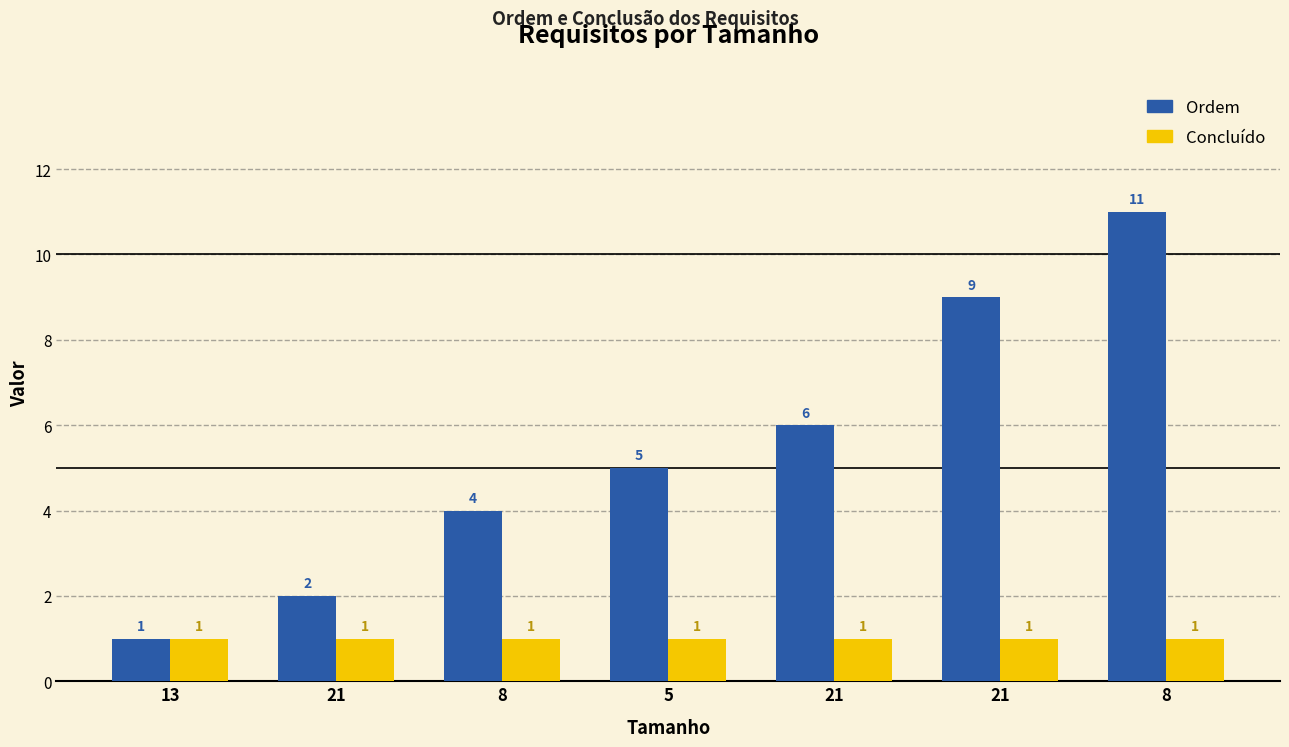

What are all the series names shown in the legend?

Ordem, Concluído